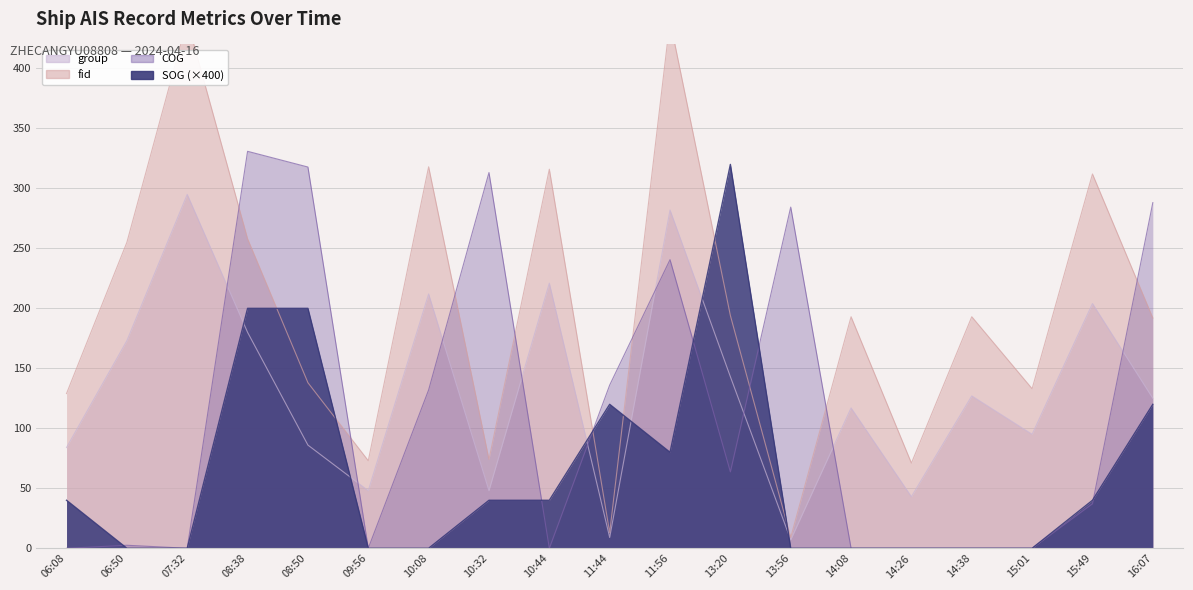

What is the value of the SOG point at the 5th from the left?

200.0